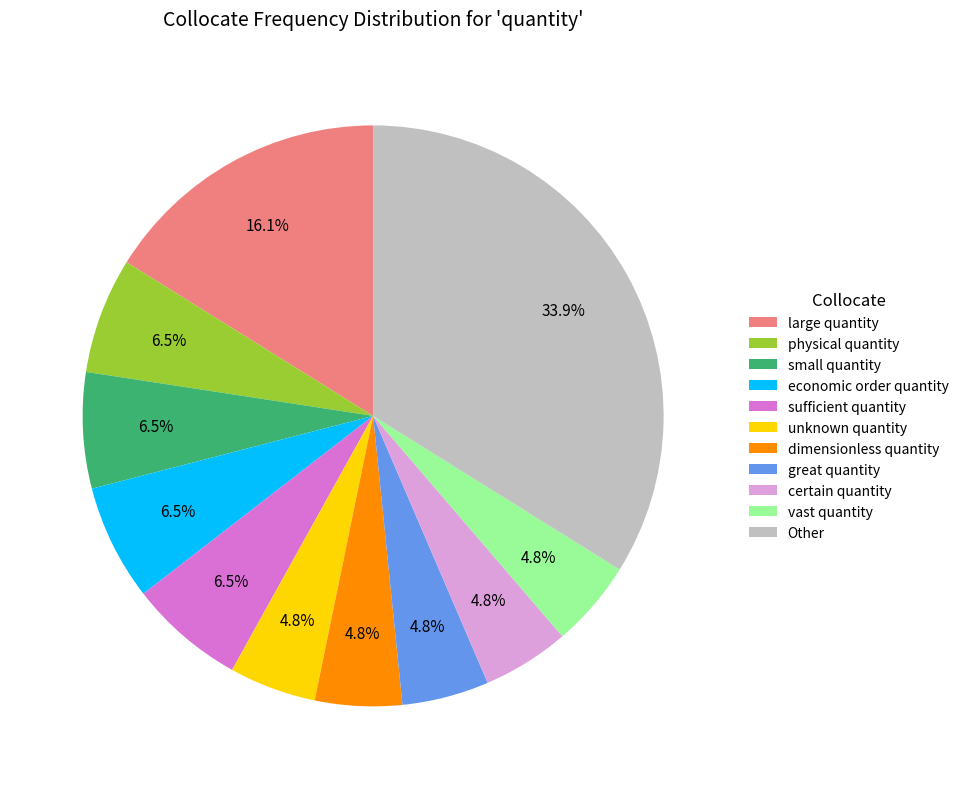

To the nearest percent, what is the difference between the largest and smallest slice percentages?

29%